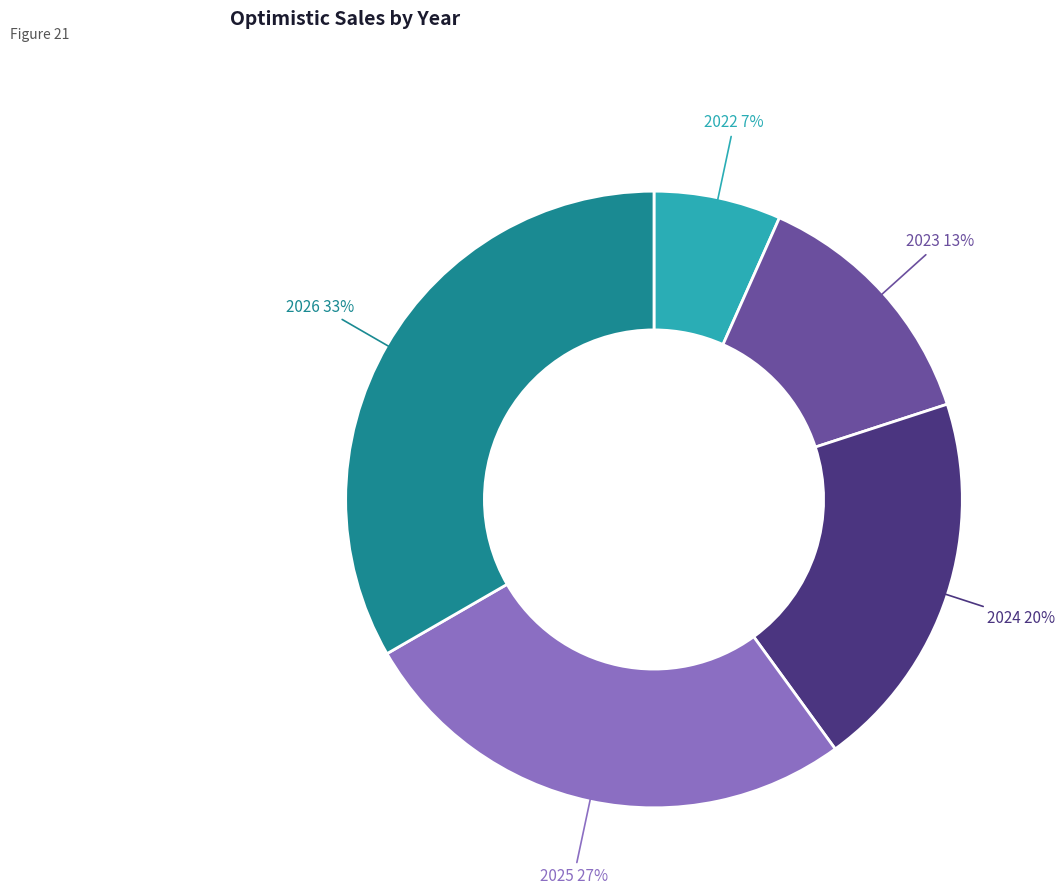

Does any single category account for the majority?

No